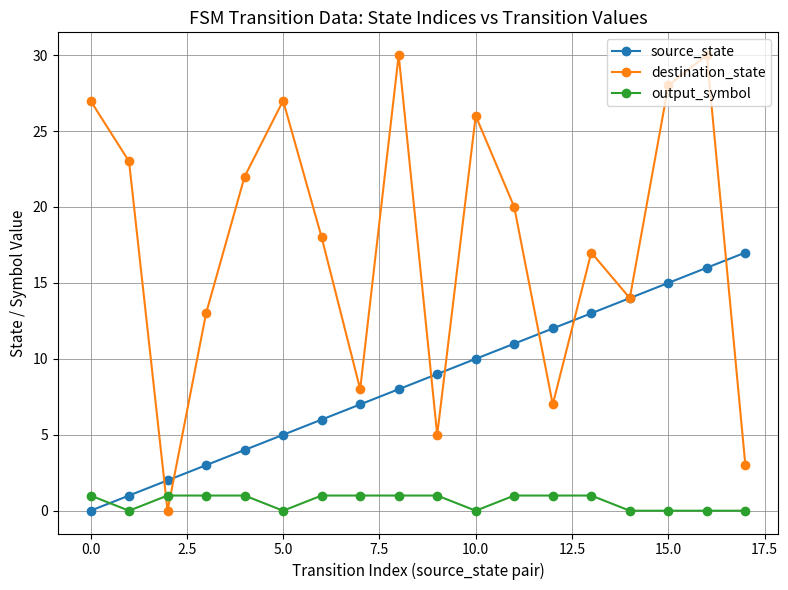

Which series ends up on top after the final intersection of output_symbol and destination_state?

destination_state